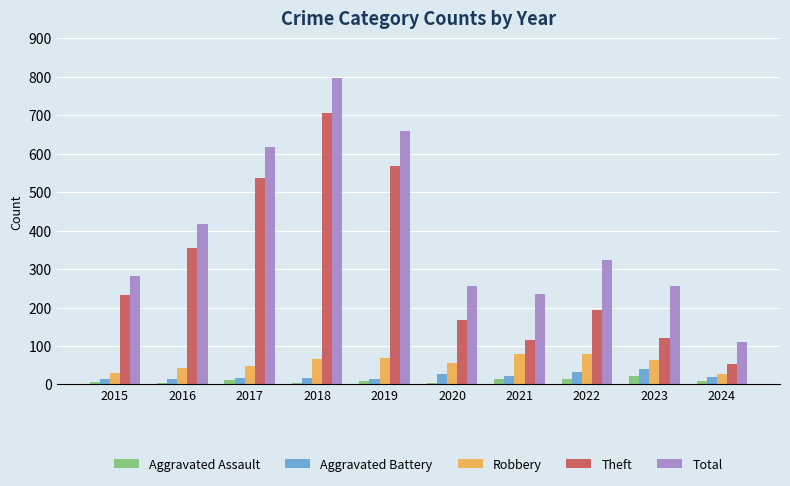

What is the difference between the Theft values at 2016 and 2021?

238